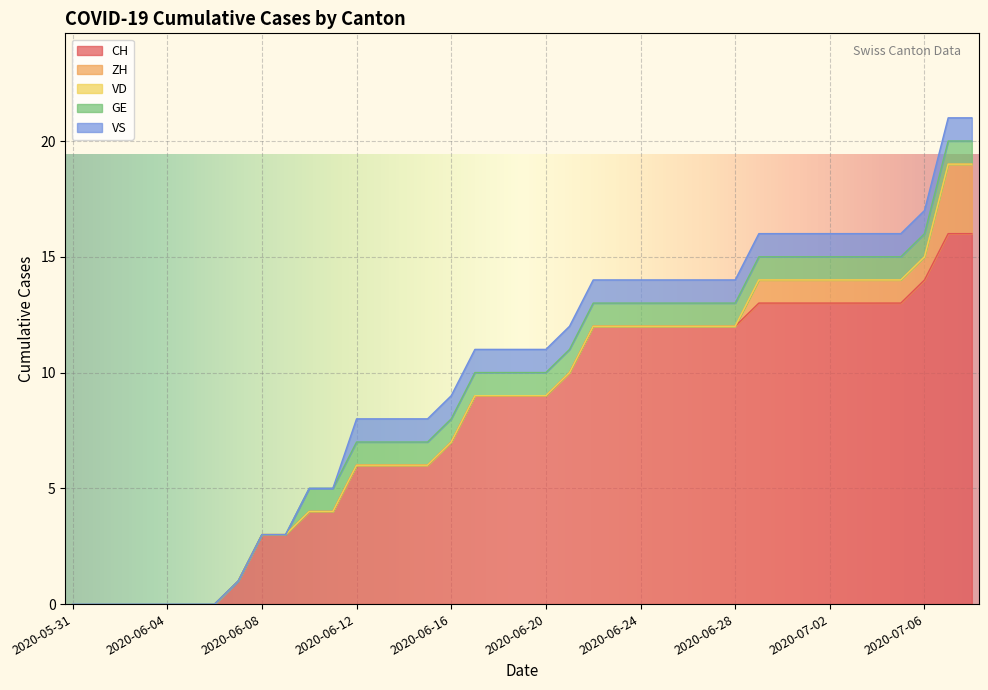

True or false: VS has a value of 1 at 2020-06-19.

True